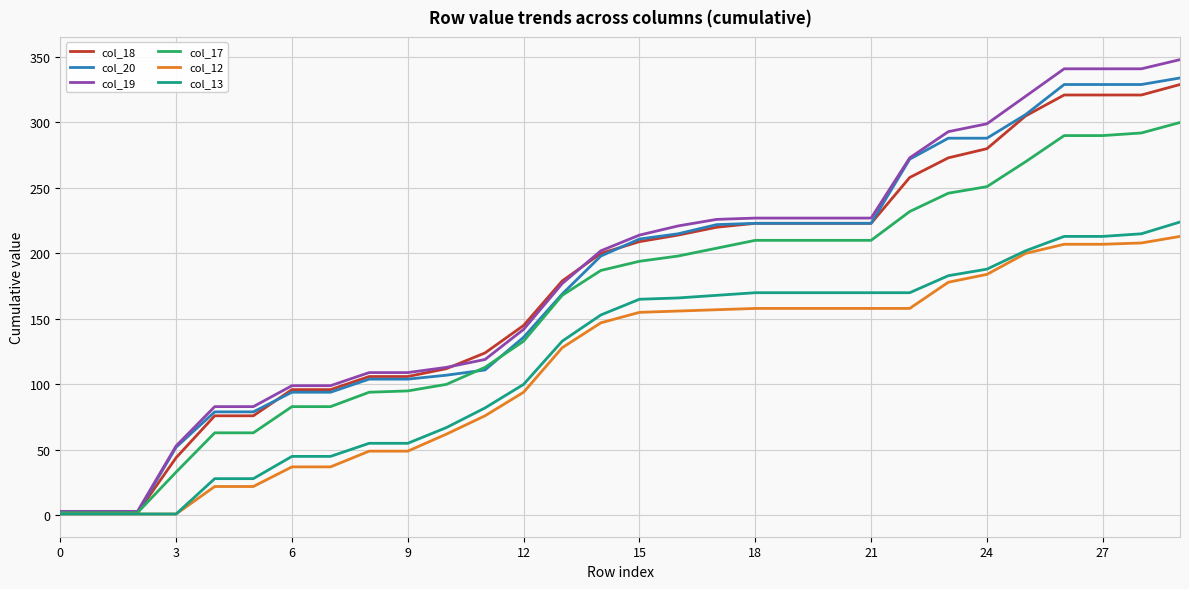

How many distinct data groups are displayed?

6